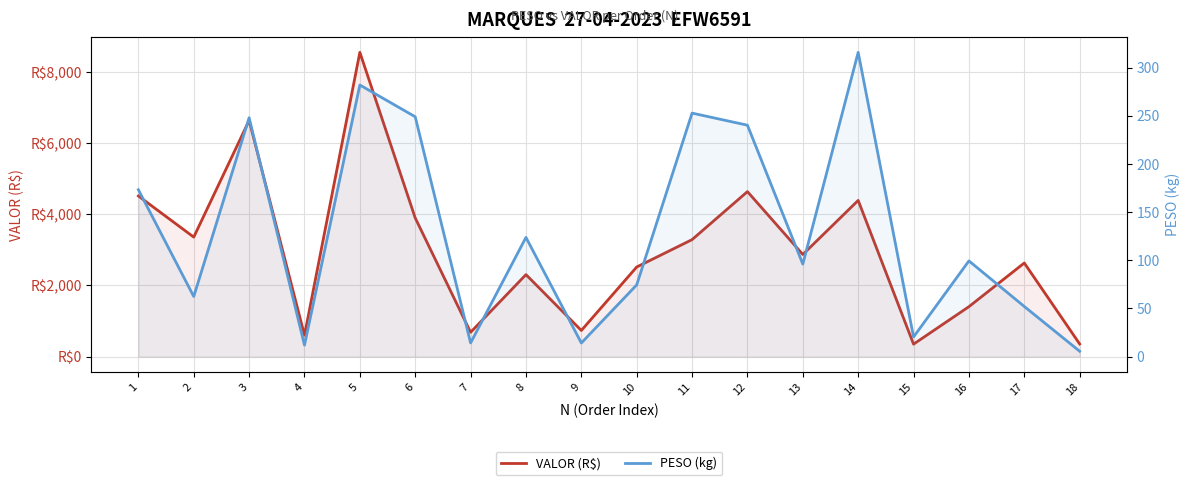

Which series has the largest total across all categories?

VALOR (R$)